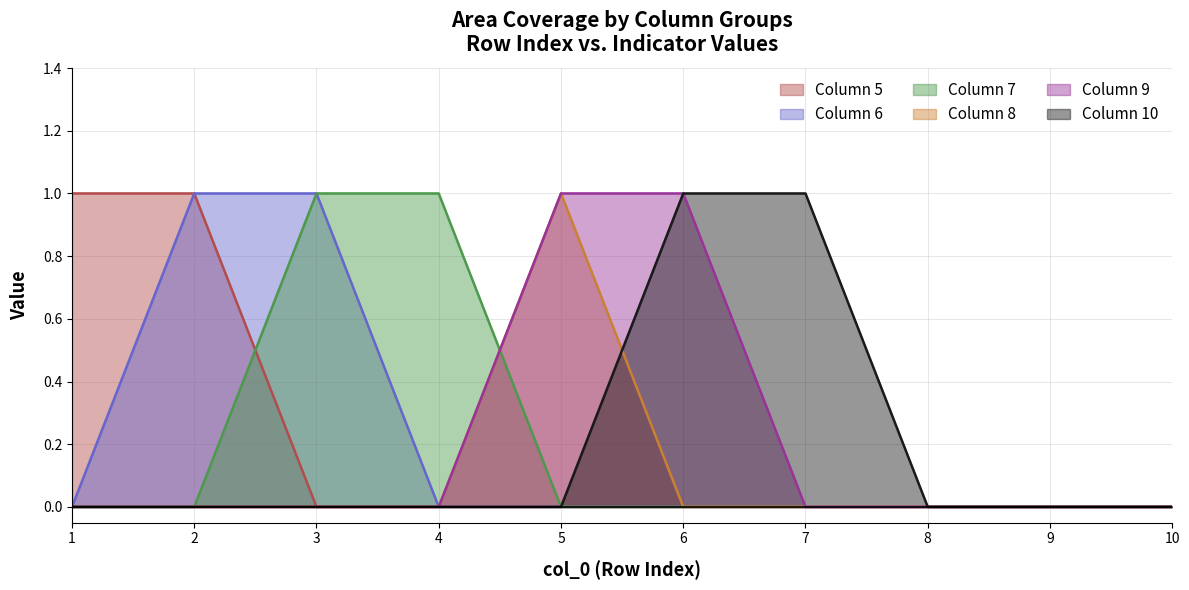

What is the maximum value shown in the chart?

1